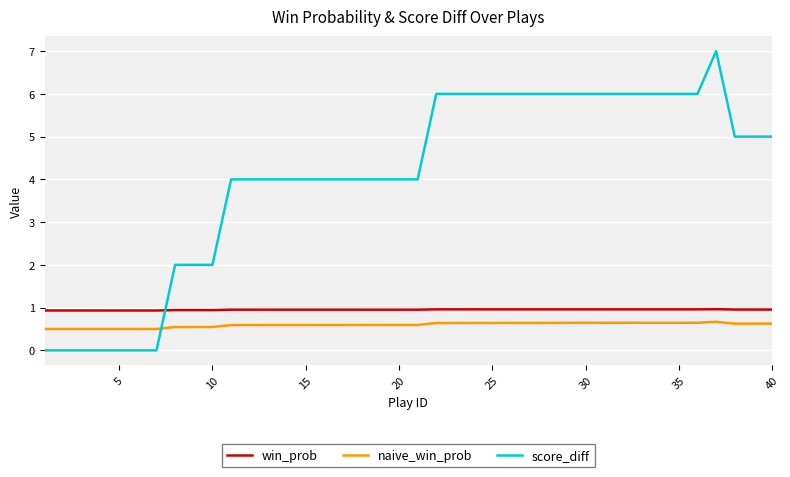

What is the maximum value for naive_win_prob?

0.7